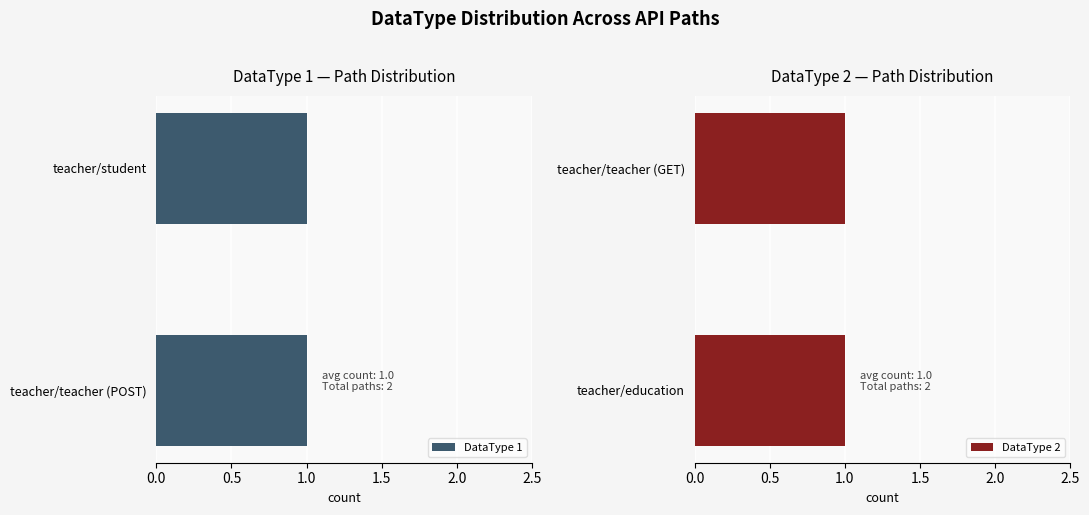

Count the values in the range 1 to 2.

4